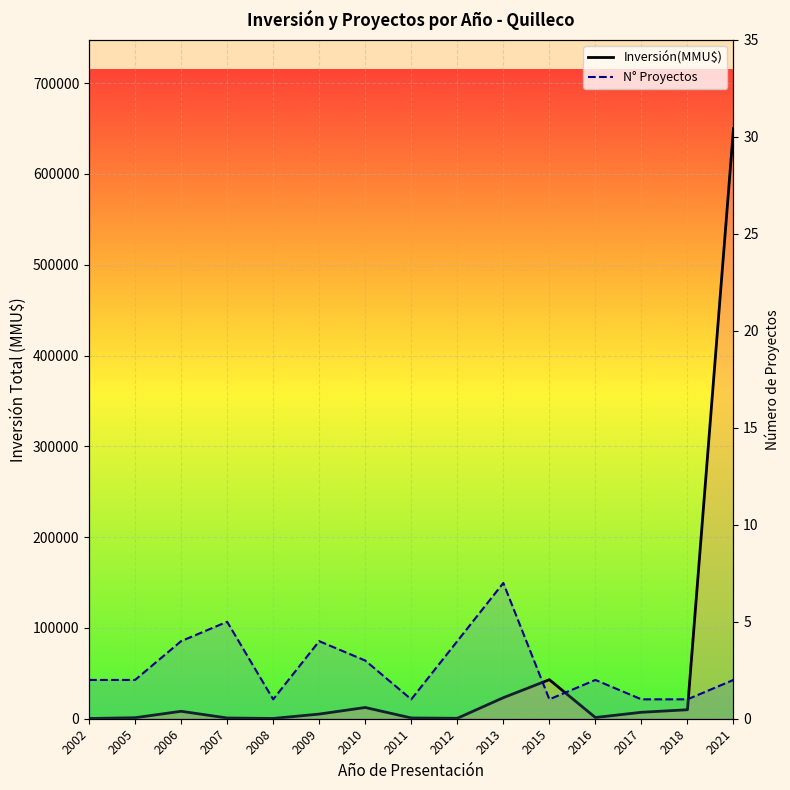

List the labels in order of N° Proyectos value, largest first.

2013, 2007, 2006, 2009, 2012, 2010, 2002, 2005, 2016, 2021, 2008, 2011, 2015, 2017, 2018